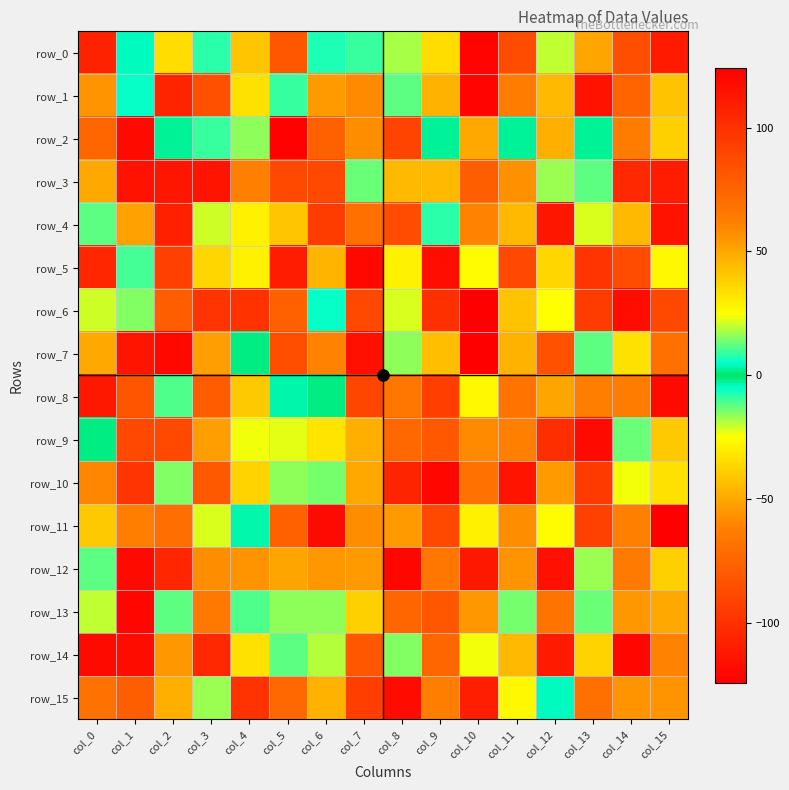

How many values in the row_3 series exceed -13?

7